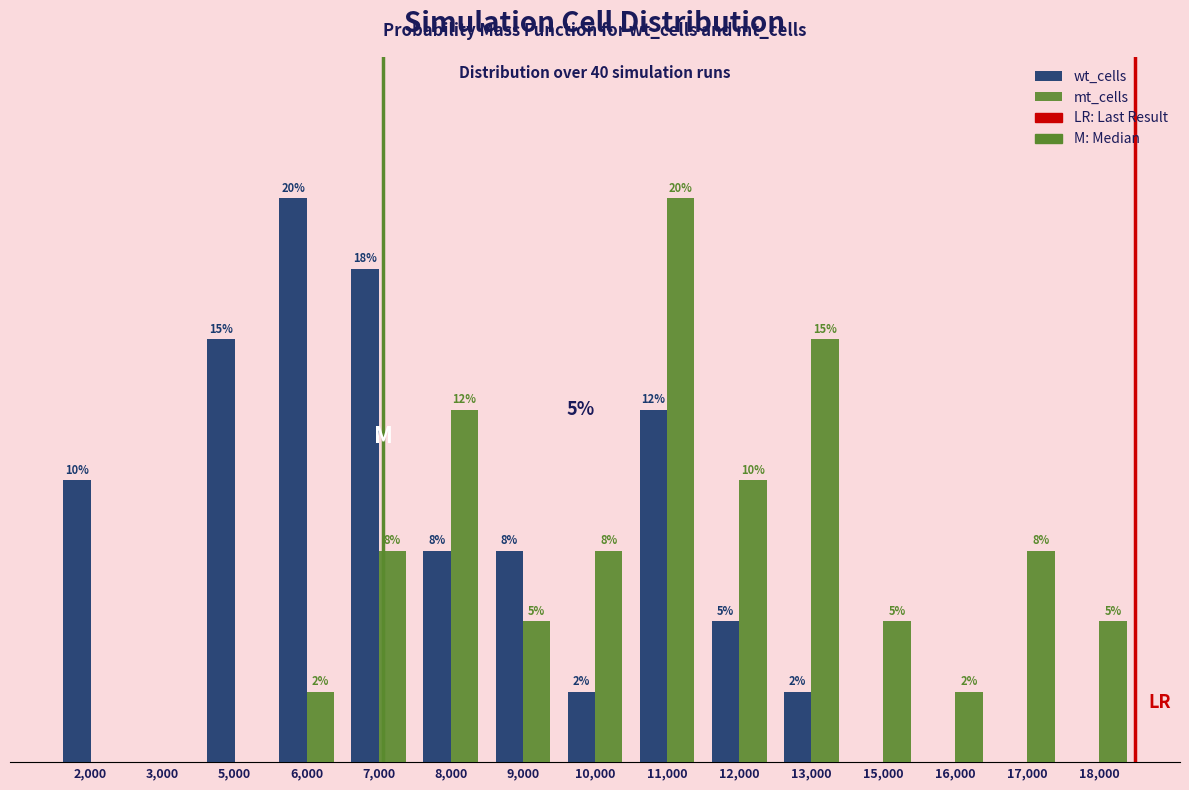

Where is mt_cells nearest to the value 4?

12,000